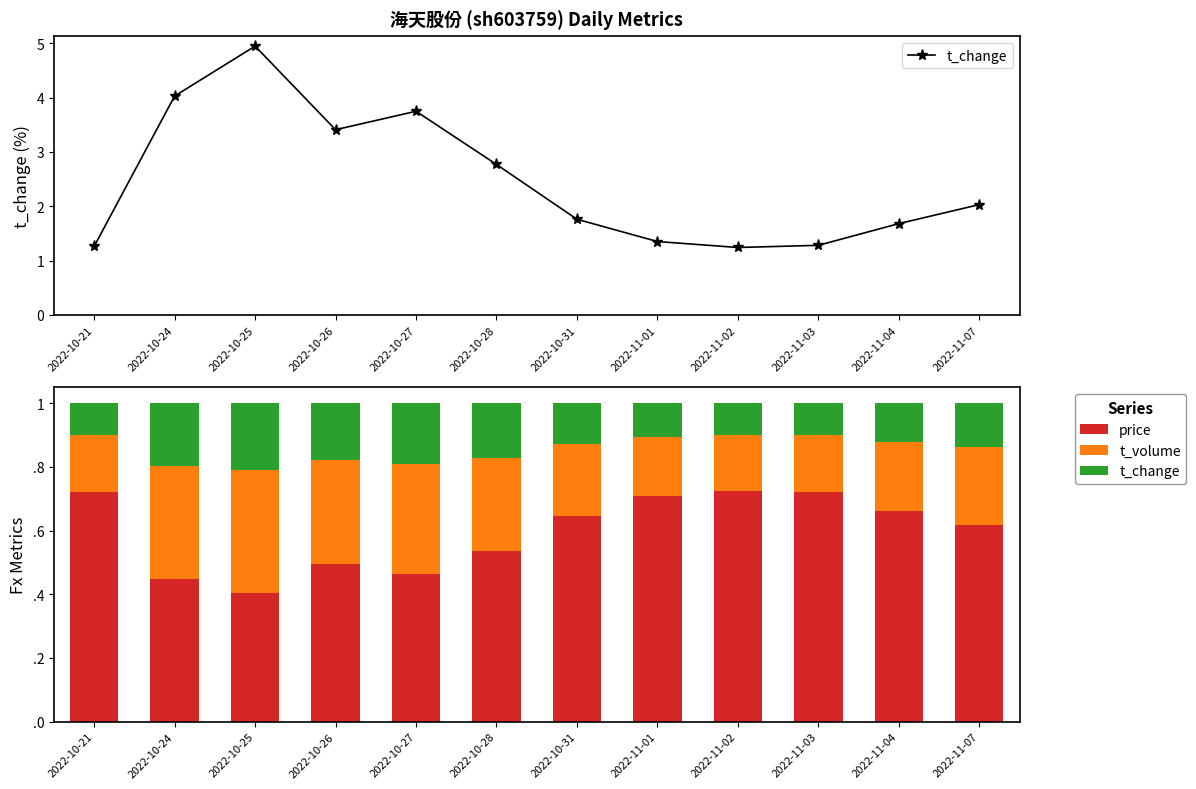

The t_change series shows 0.2 at 2022-10-26. True or false?

True